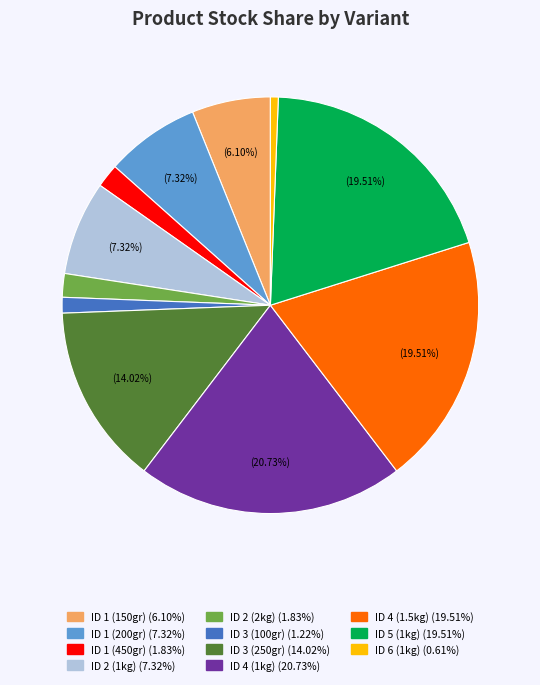

Does any single category account for the majority?

No